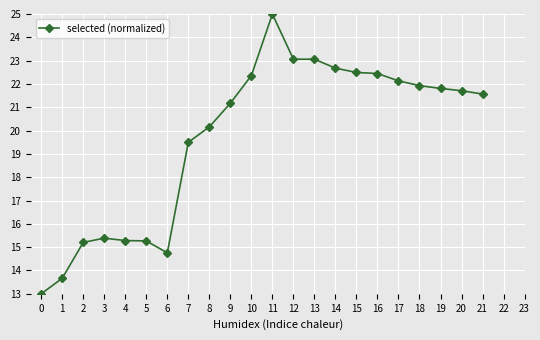

Is this an area chart (filled region under the line)?

No